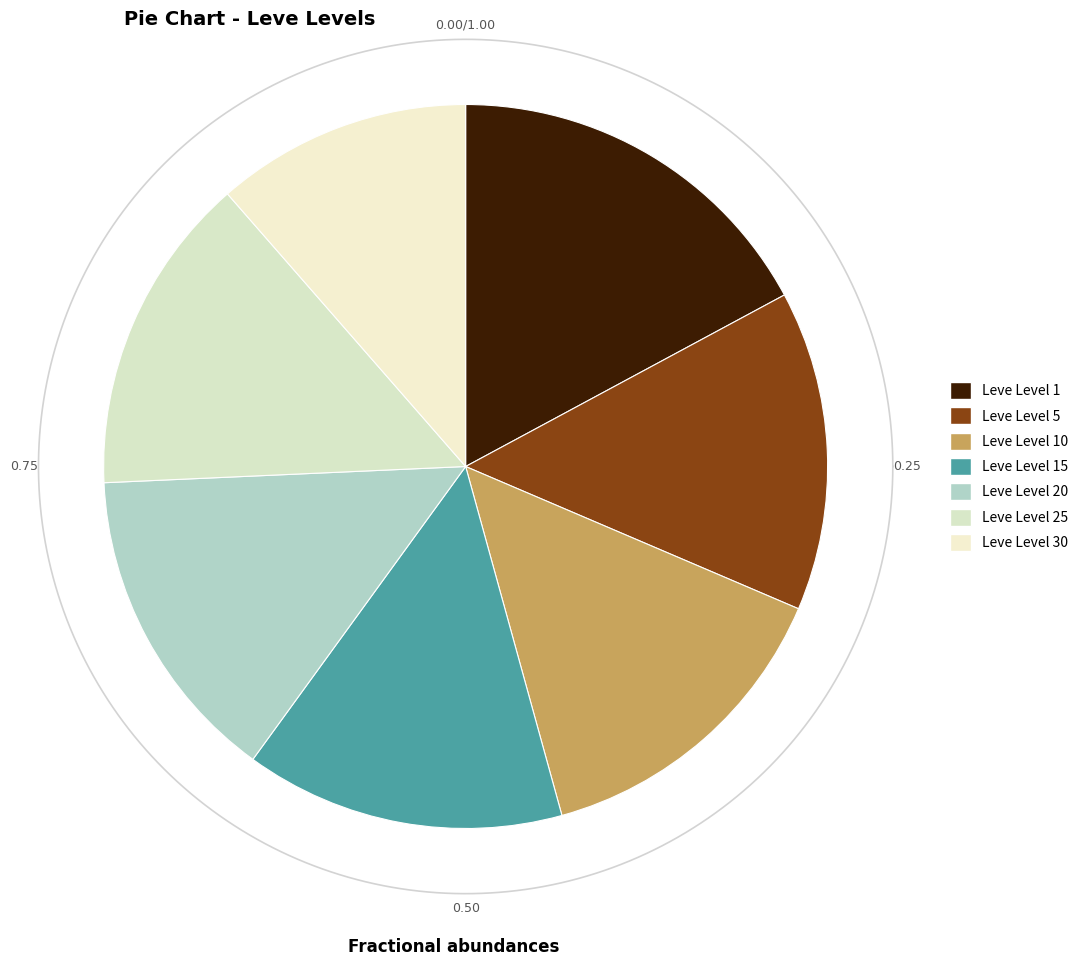

To the nearest percent, what is the combined percentage of Leve Level 5 and Leve Level 25?

29%